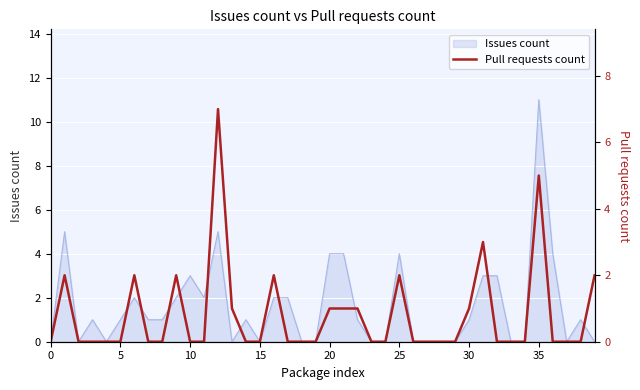

Is it true that the value at 18 is 0?

True